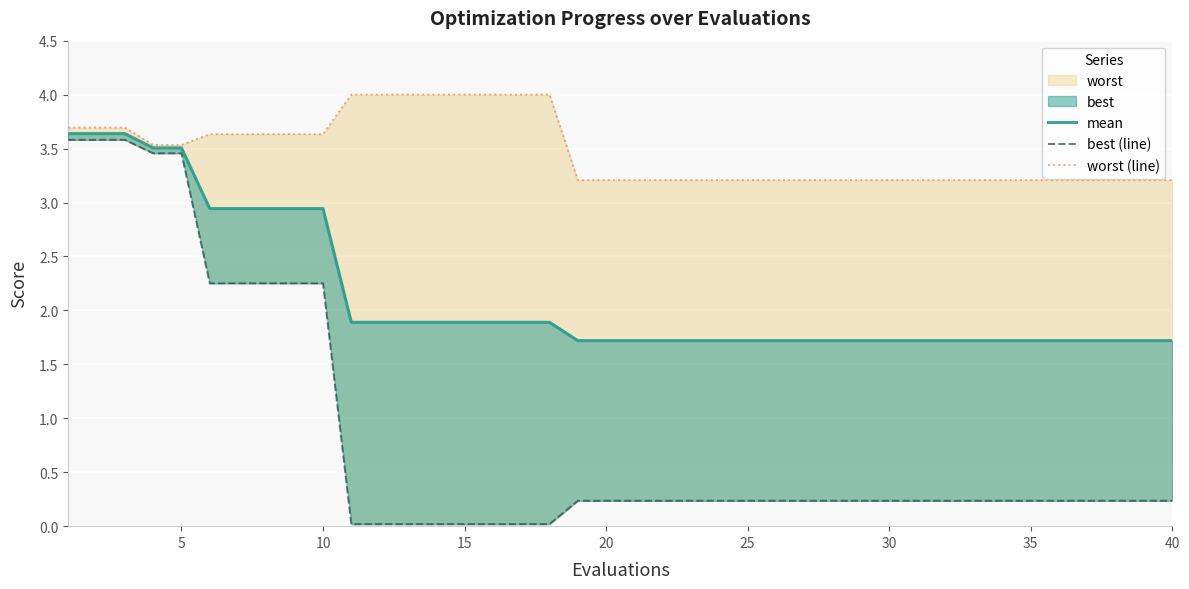

Which series has the largest total across all categories?

worst (line)